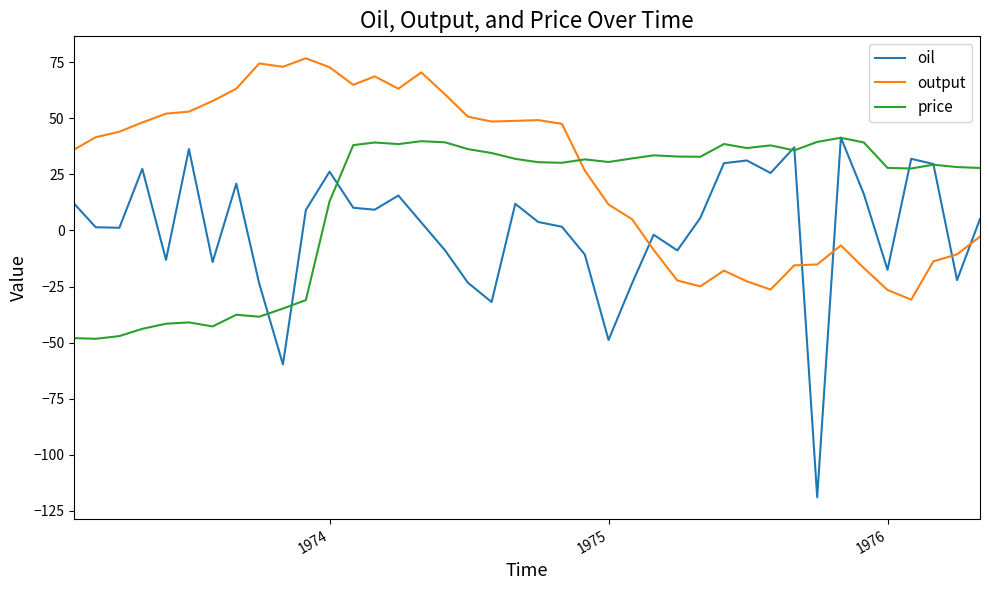

True or false: price and oil cross at least once.

True